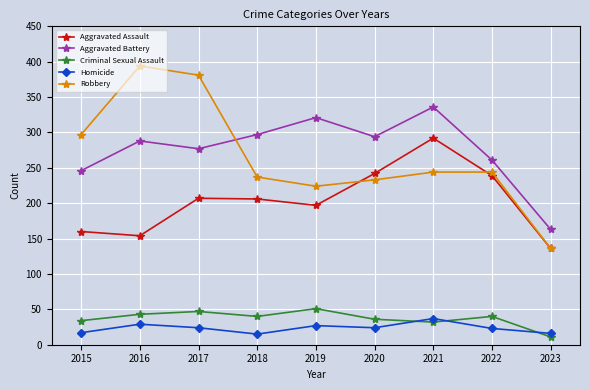

How many interior local peaks does the Criminal Sexual Assault series have?

3